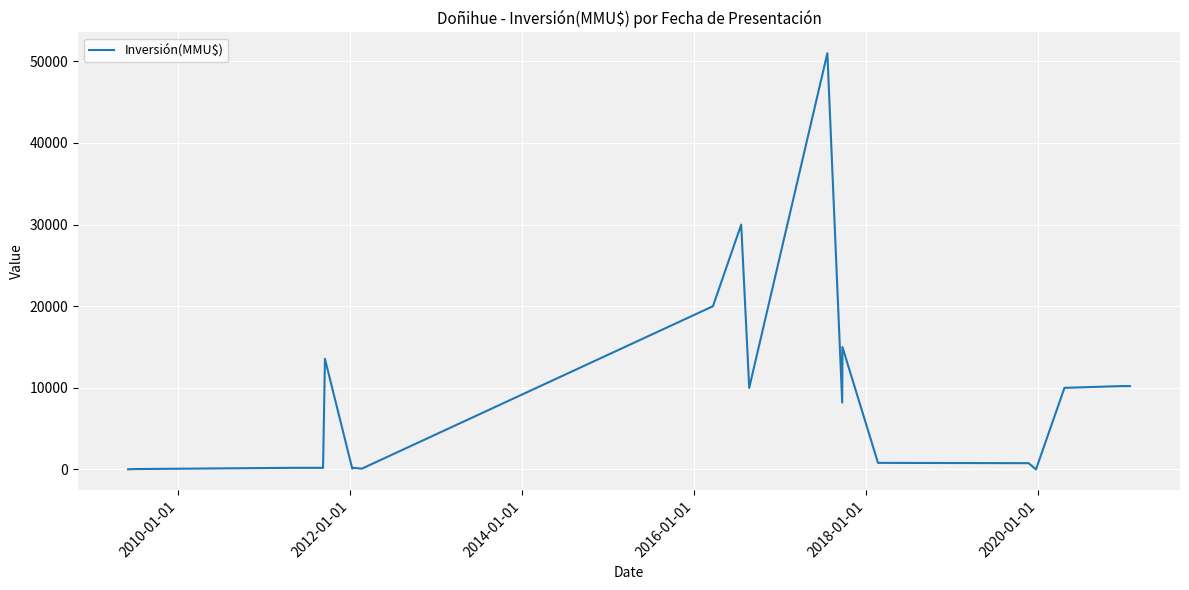

What is the maximum value shown in the chart?

51000